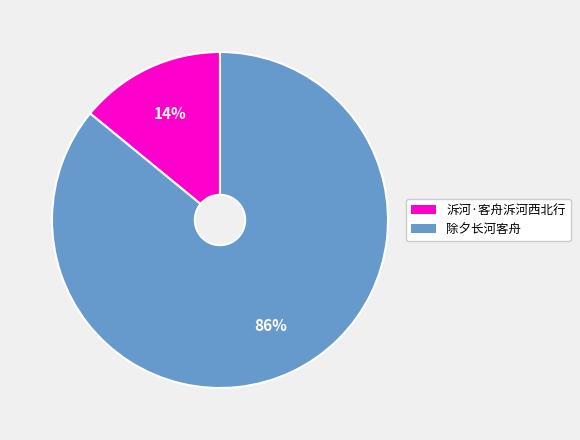

Combined, do 除夕长河客舟 and 泝河·客舟泝河西北行 account for over 50%?

Yes